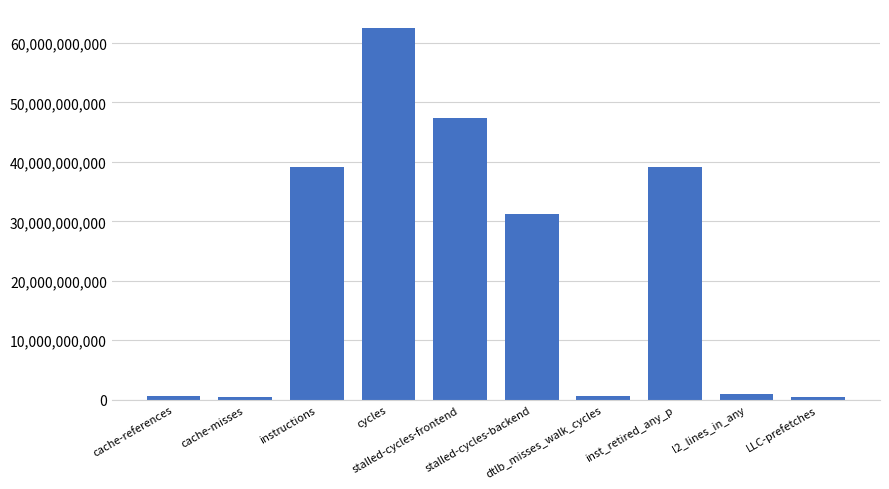

What is the greatest value displayed?

62585411142